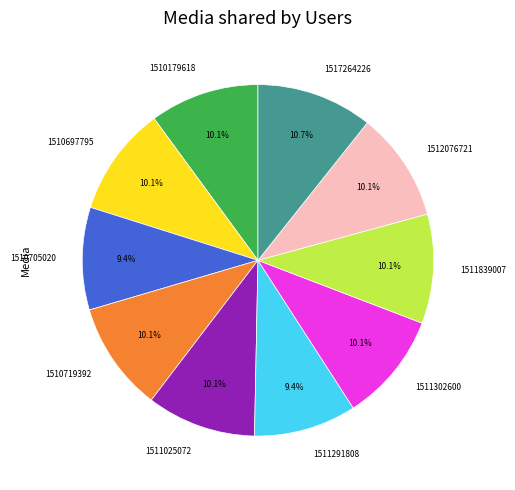

Is there any slice that represents more than half of the pie?

No